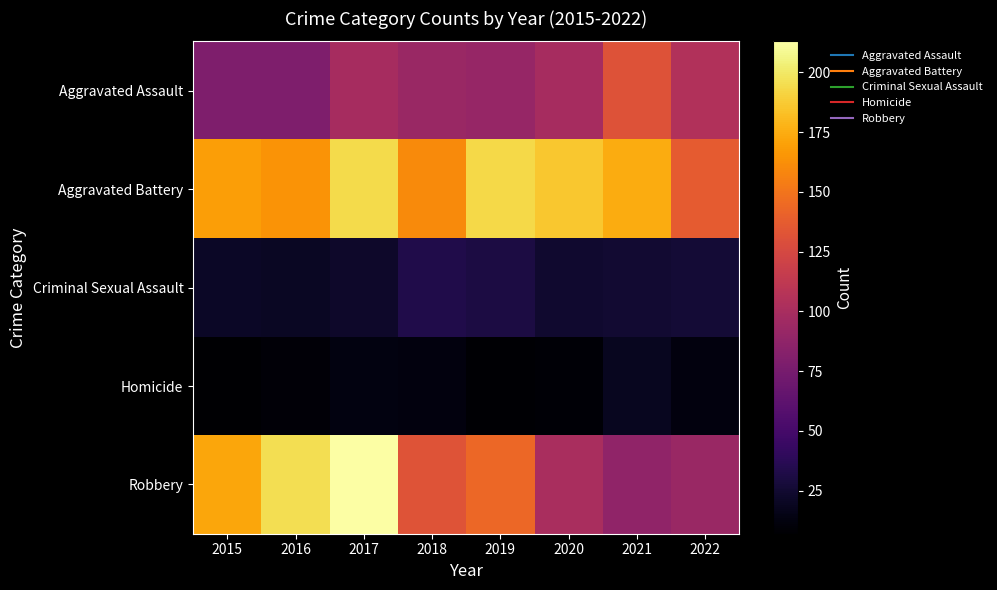

At which category is the sum across all series the highest?

2017